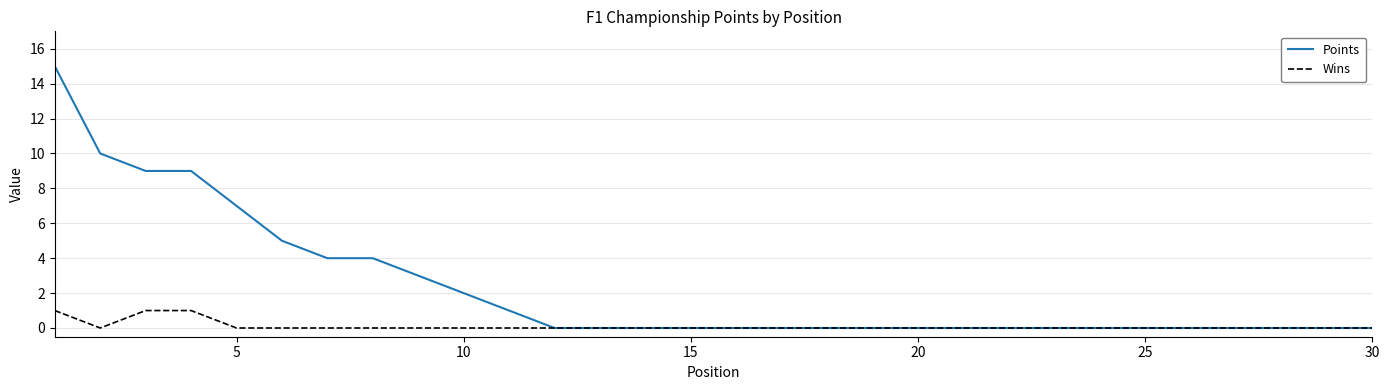

Which series has the largest total across all categories?

Points